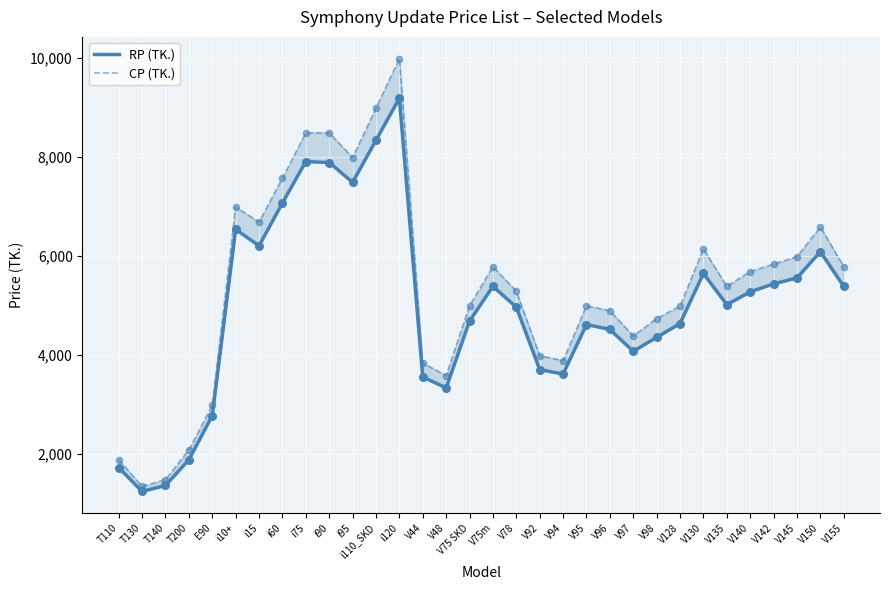

At how many categories does at least one series exceed 3369?

27